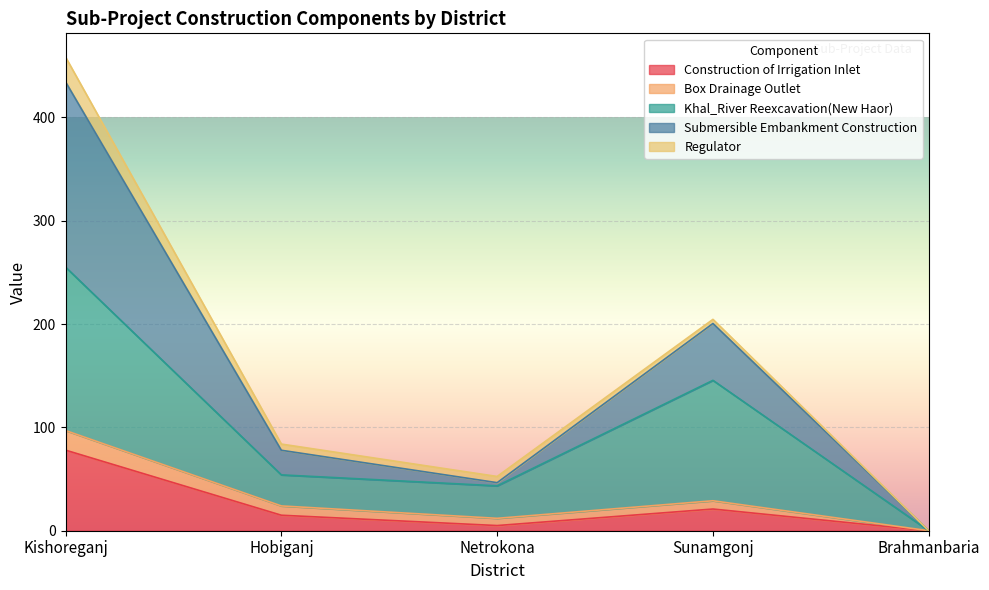

What position from the right is Kishoreganj?

5